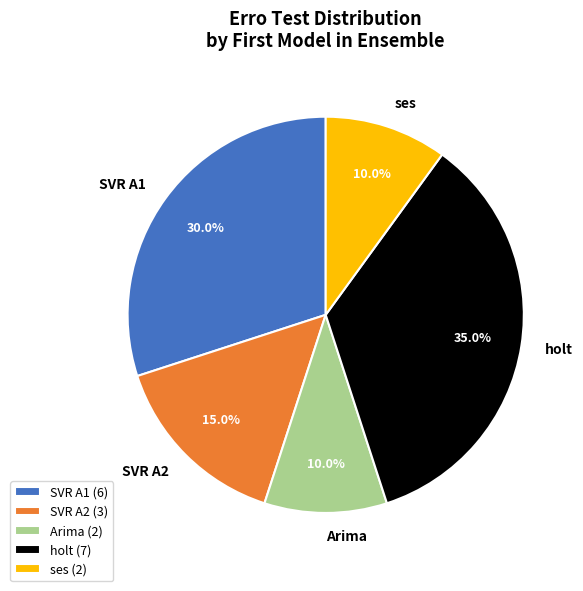

Count the number of slices in the pie.

5